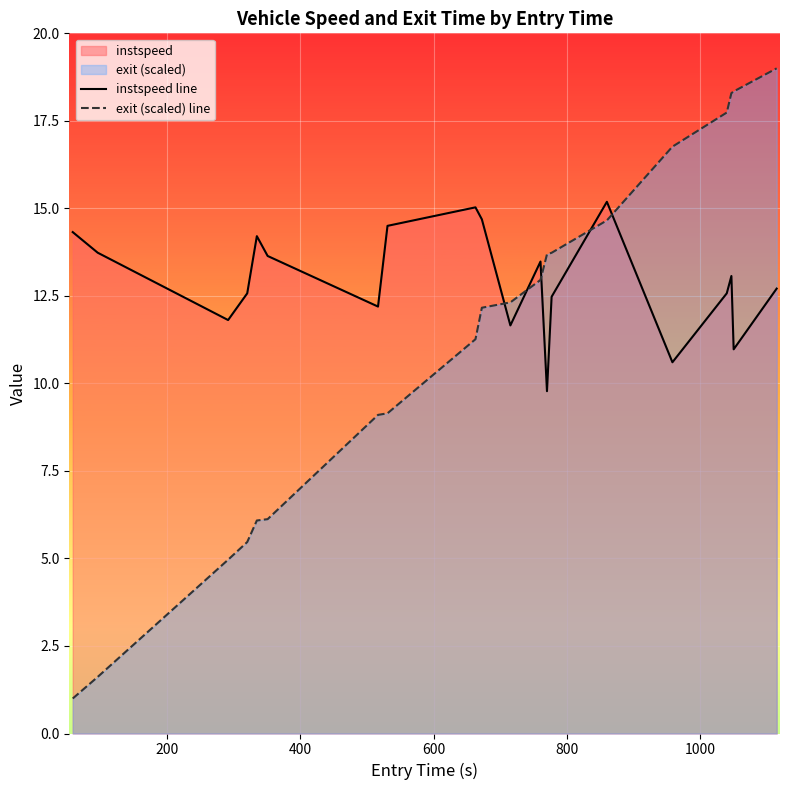

Which series has the widest spread of values?

exit (scaled) line